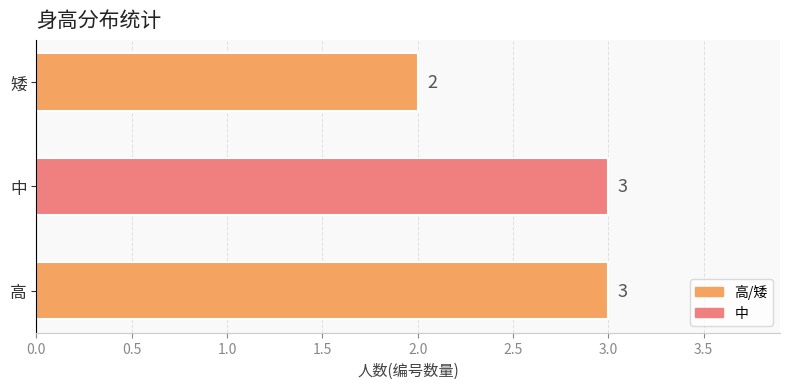

Reading bottom to top, what are all the values shown in this chart?

高=3	中=3	矮=2